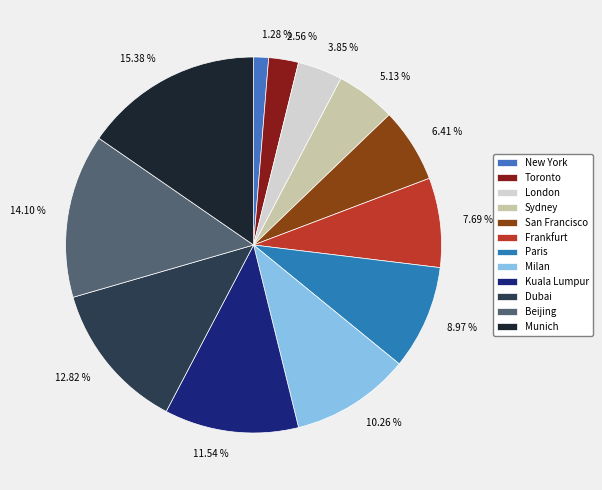

Is the sum of Milan and Dubai greater than half?

No